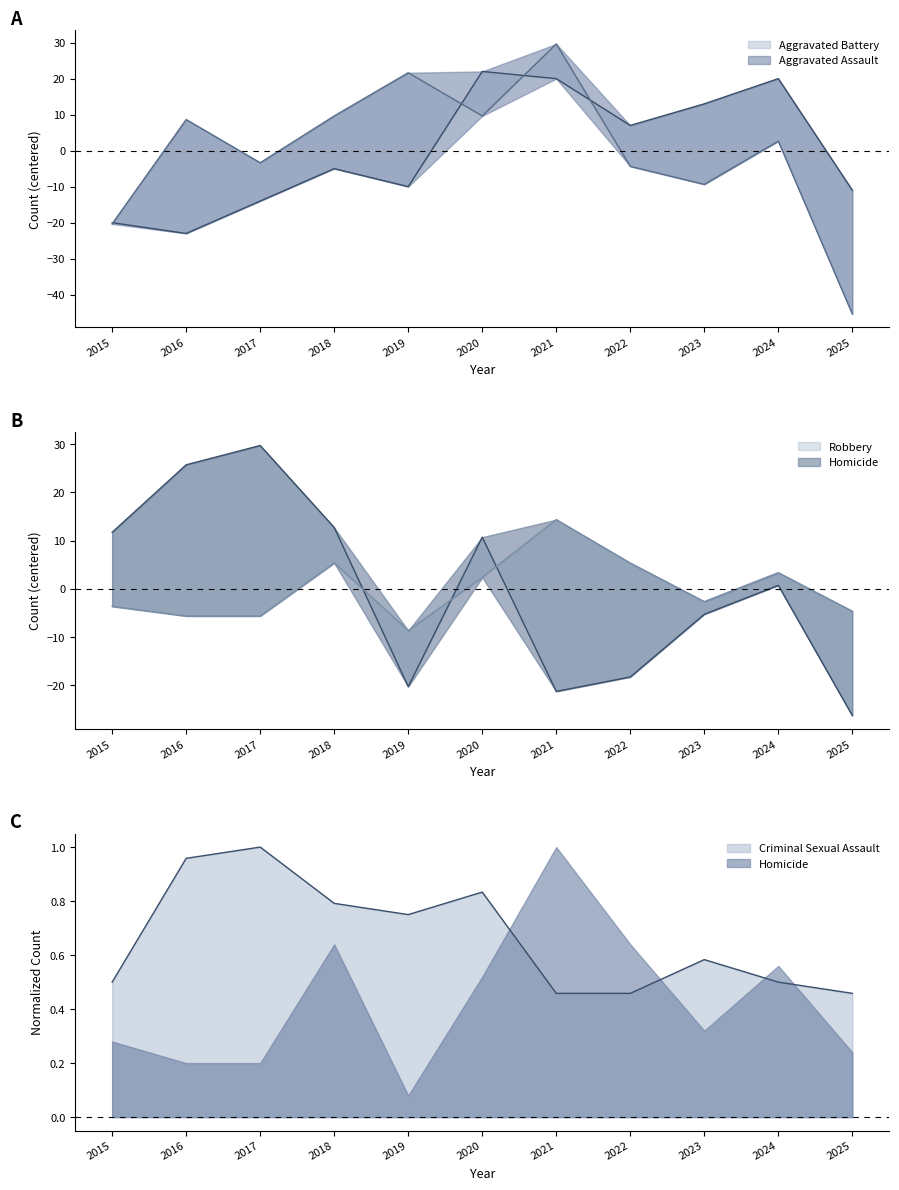

The value of Aggravated Assault at 2019 is -9.9. True or false?

True